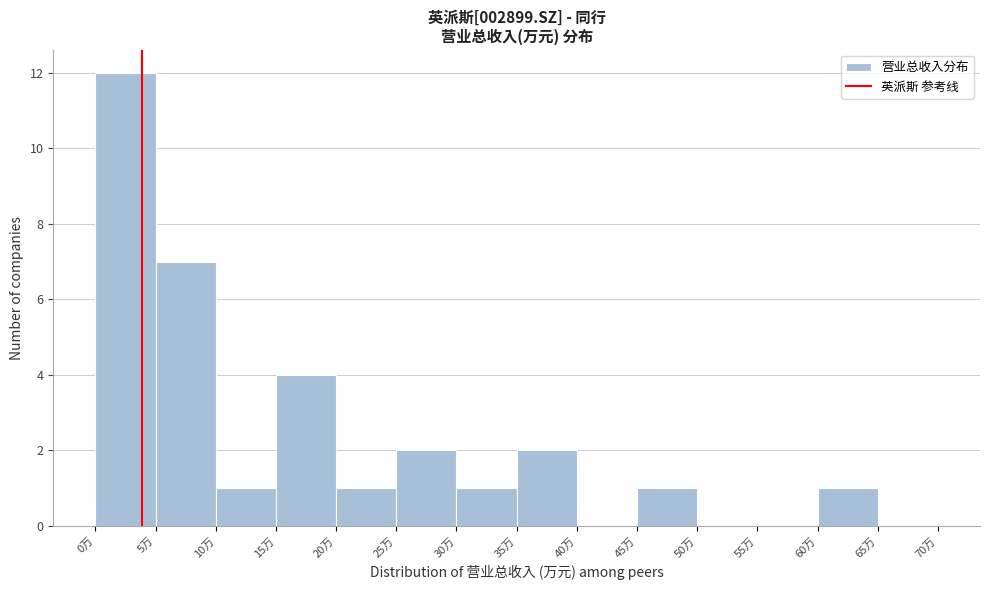

Reading left to right, transcribe all the data shown in this chart.

0万=12	5万=7	10万=1	15万=4	20万=1	25万=2	30万=1	35万=2	40万=0	45万=1	50万=0	55万=0	60万=1	65万=0